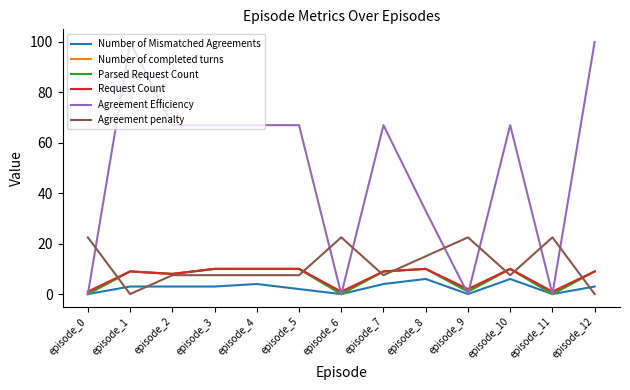

Is this an area chart (filled region under the line)?

No